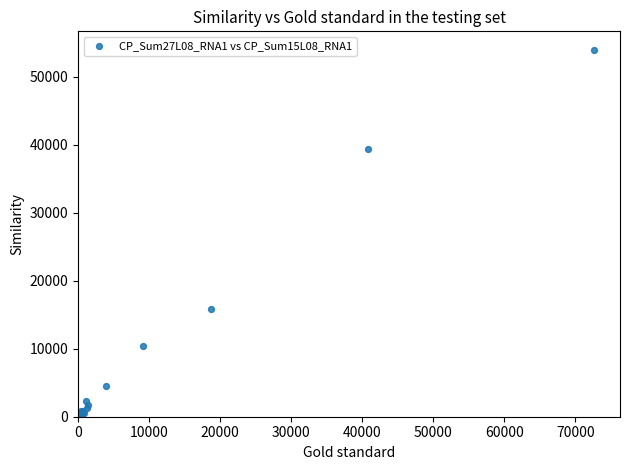

What Y value in the scatter plot is closest to 26973?

15806.0